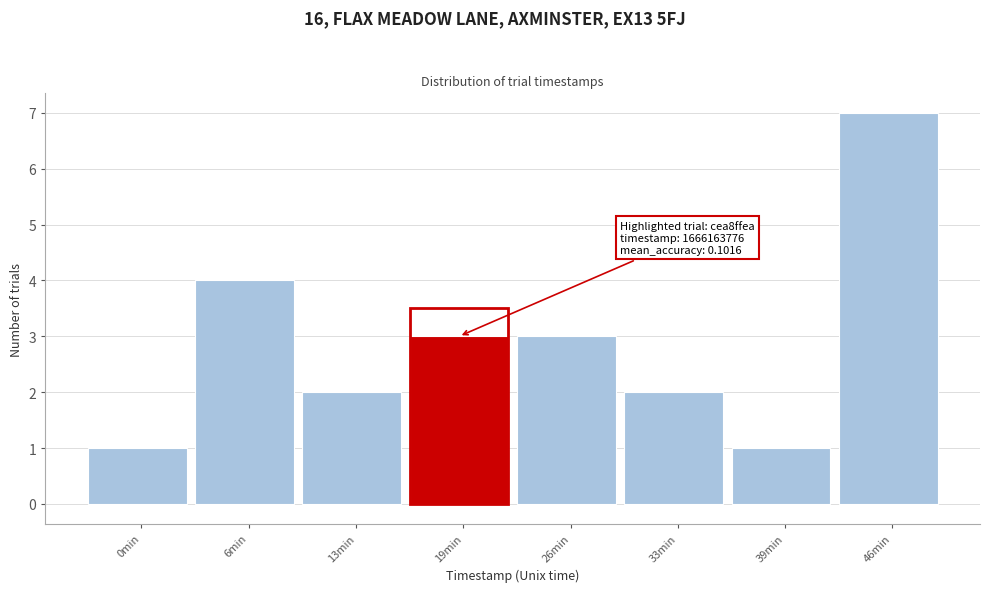

Reading left to right, list all the values displayed in this chart.

1	4	2	3	3	2	1	7